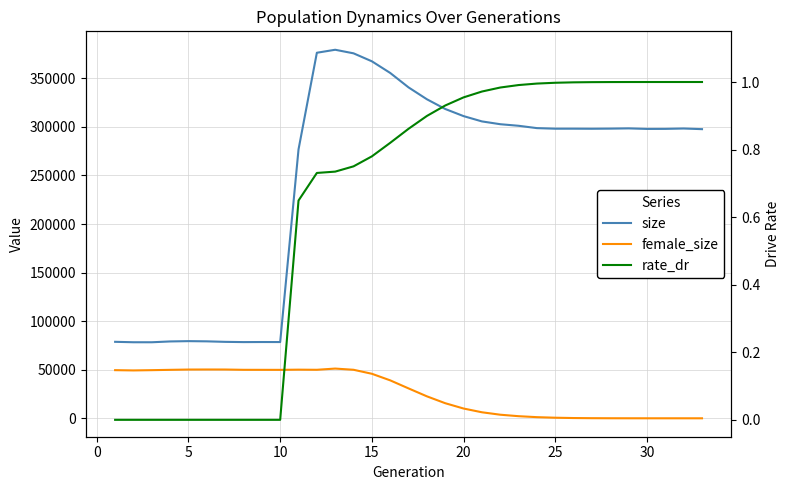

What is the spread (max minus min) of values at 20?

79225.0